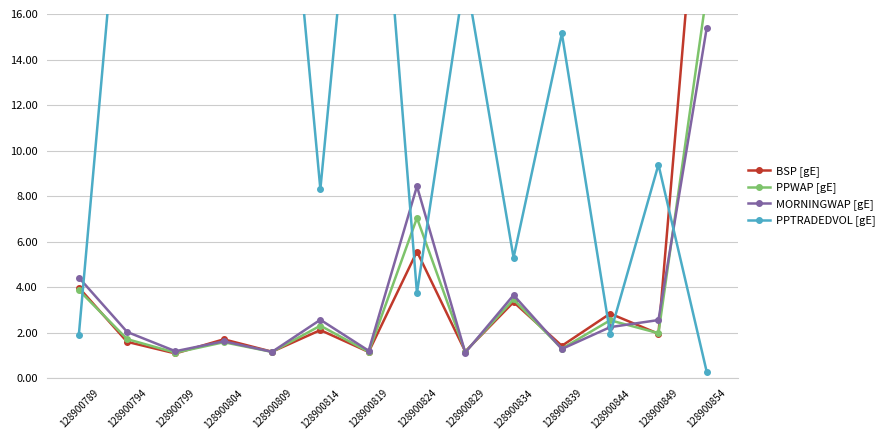

Which series has the largest total across all categories?

PPTRADEDVOL [gE]